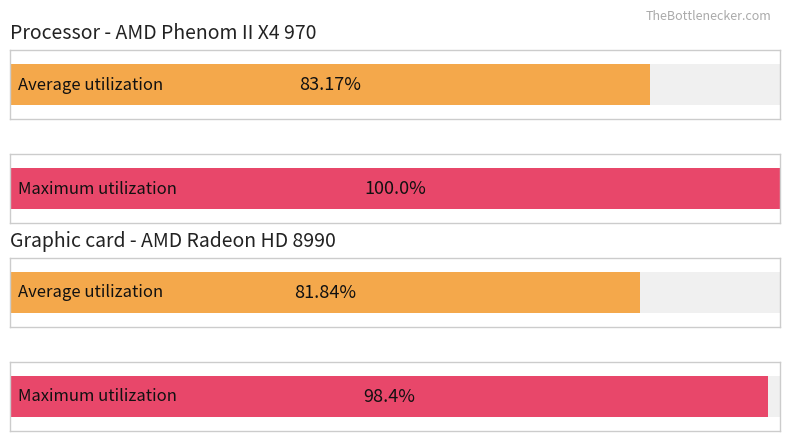

How many data points in Maximum utilization are above 5?

2